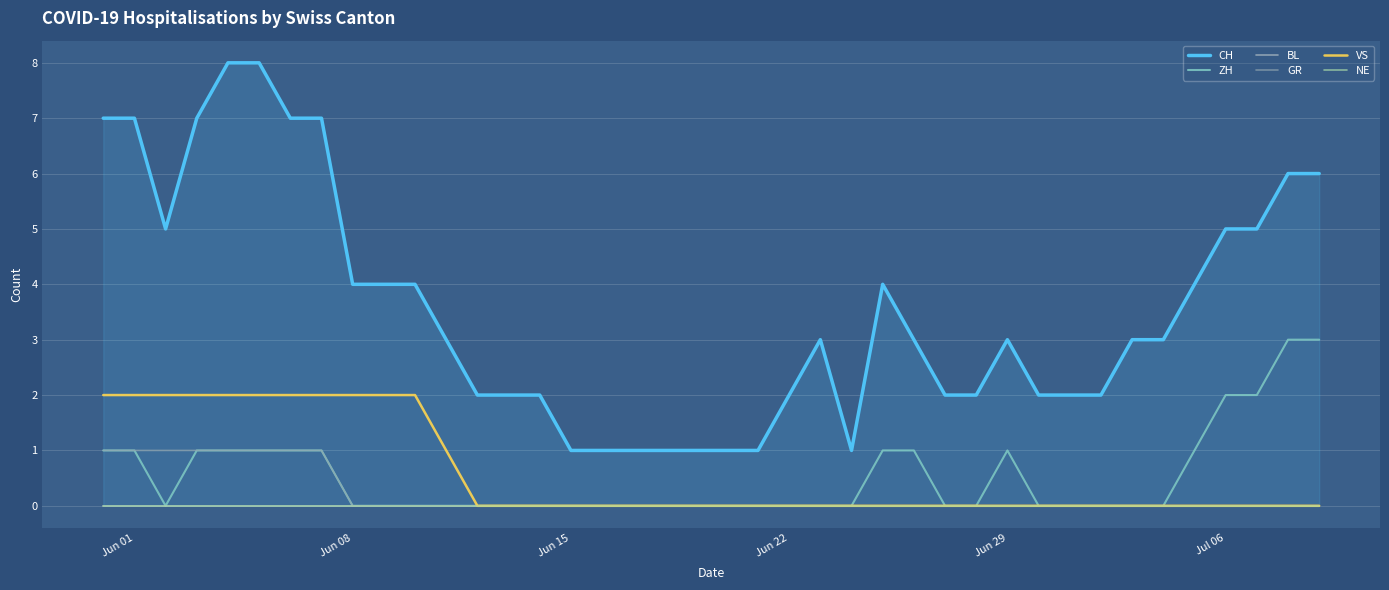

Reading left to right, what are all the values shown in this chart?

CH: 7	7	5	7	8	8	7	7	4	4	4	3	2	2	2	1	1	1	1	1	1	1	2	3	1	4	3	2	2	3	2	2	2	3	3	4	5	5	6	6
ZH: 1	1	0	1	1	1	1	1	0	0	0	0	0	0	0	0	0	0	0	0	0	0	0	0	0	1	1	0	0	1	0	0	0	0	0	1	2	2	3	3
BL: 0	0	0	0	0	0	0	0	0	0	0	0	0	0	0	0	0	0	0	0	0	0	0	0	0	0	0	0	0	0	0	0	0	0	0	0	0	0	0	0
GR: 1	1	1	1	1	1	1	1	0	0	0	0	0	0	0	0	0	0	0	0	0	0	0	0	0	0	0	0	0	0	0	0	0	0	0	0	0	0	0	0
VS: 2	2	2	2	2	2	2	2	2	2	2	1	0	0	0	0	0	0	0	0	0	0	0	0	0	0	0	0	0	0	0	0	0	0	0	0	0	0	0	0
NE: 0	0	0	0	0	0	0	0	0	0	0	0	0	0	0	0	0	0	0	0	0	0	0	0	0	0	0	0	0	0	0	0	0	0	0	0	0	0	0	0